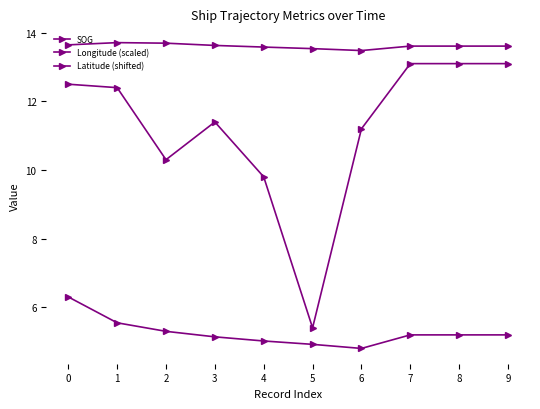

Which label corresponds to the largest value in the chart?

1